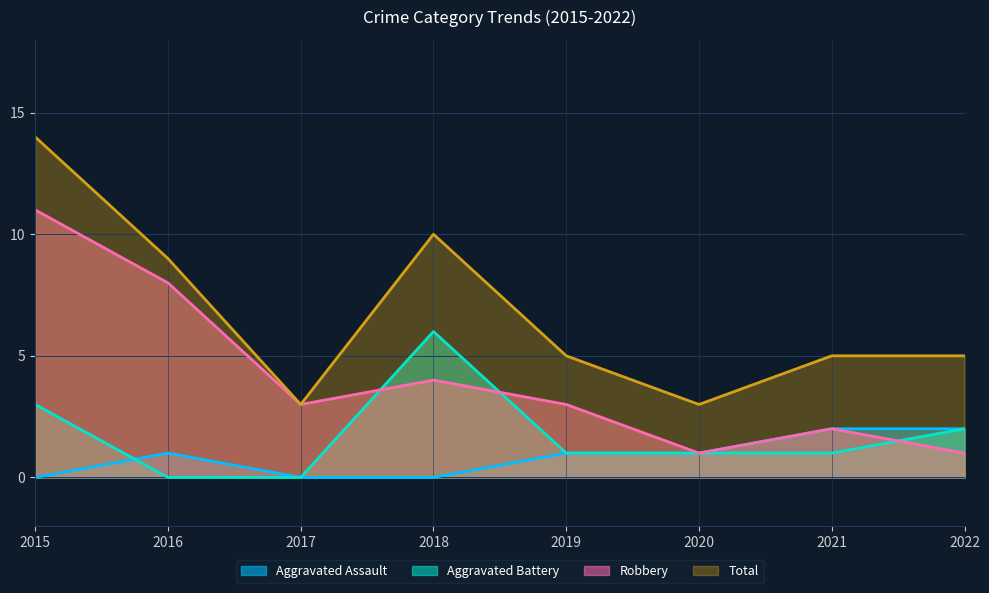

Which series has the widest spread of values?

Total